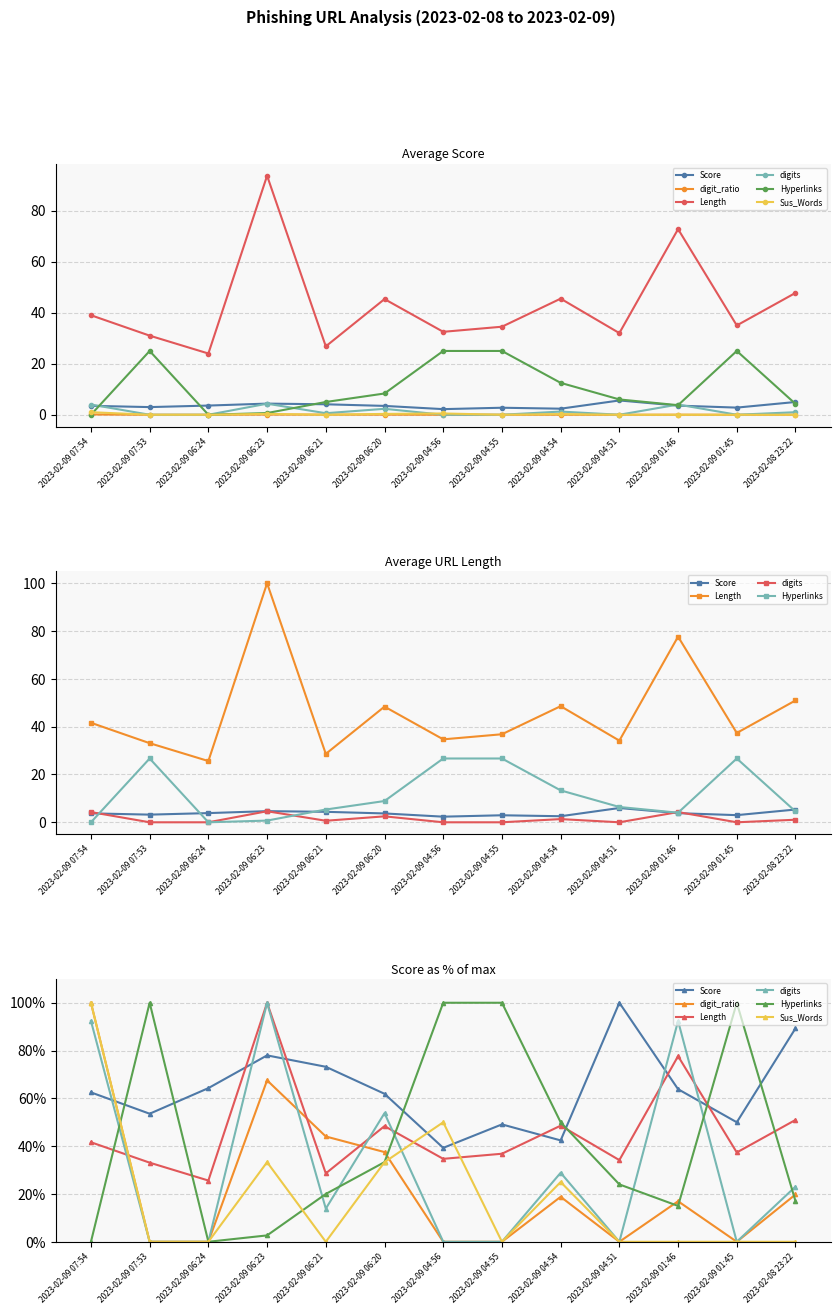

At which category does digits reach its first local valley?

2023-02-09 06:21